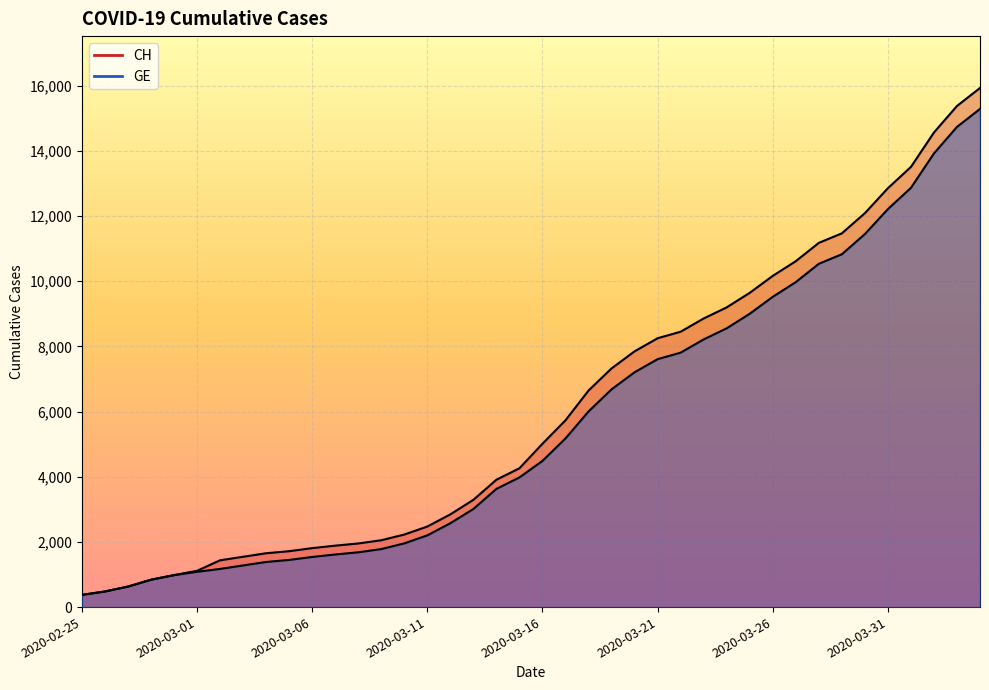

True or false: CH has more than 0 interior local peaks.

False